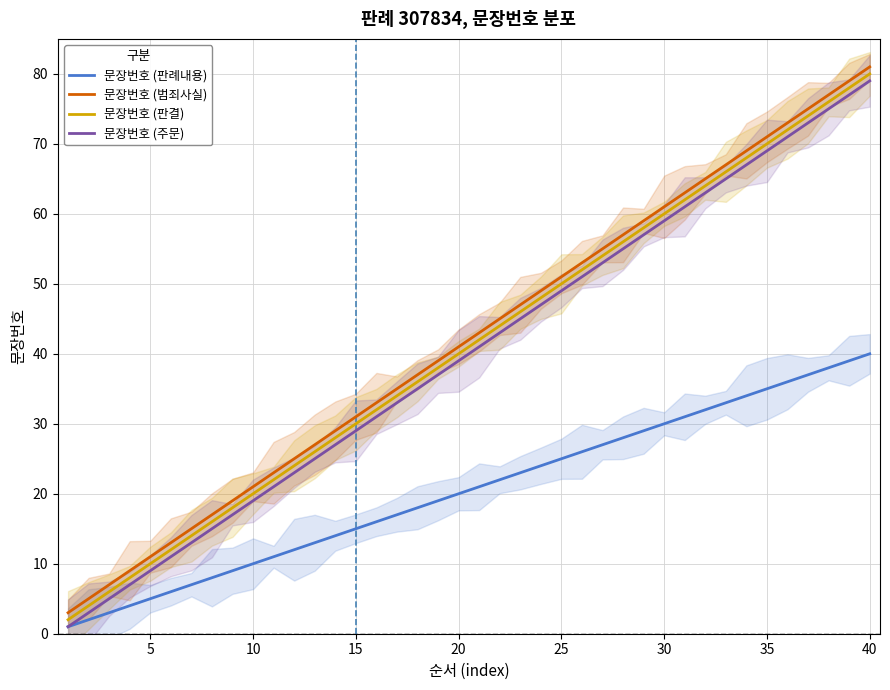

Which series has the widest spread of values?

문장번호 (범죄사실)